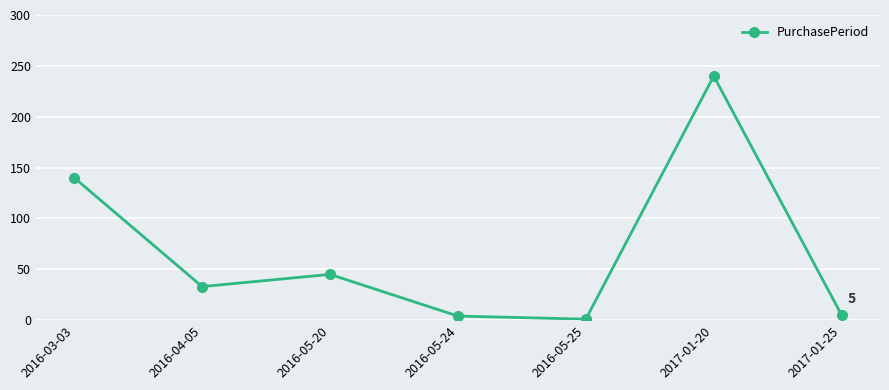

Between 2017-01-20 and 2016-05-24, which is larger?

2017-01-20